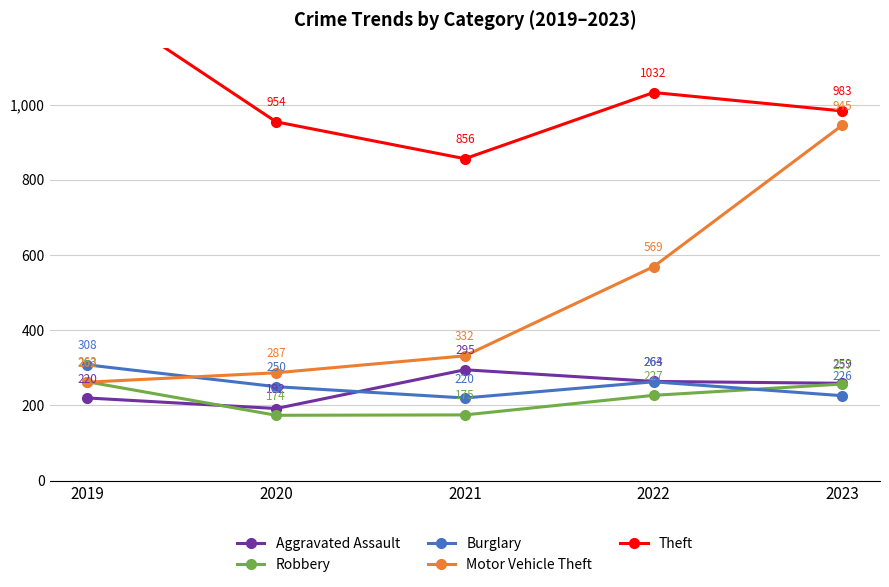

Reading left to right, what are all the values shown in this chart?

Aggravated Assault: 2019=220	2020=192	2021=295	2022=264	2023=259
Robbery: 2019=263	2020=174	2021=175	2022=227	2023=257
Burglary: 2019=308	2020=250	2021=220	2022=263	2023=226
Motor Vehicle Theft: 2019=262	2020=287	2021=332	2022=569	2023=945
Theft: 2019=1288	2020=954	2021=856	2022=1032	2023=983